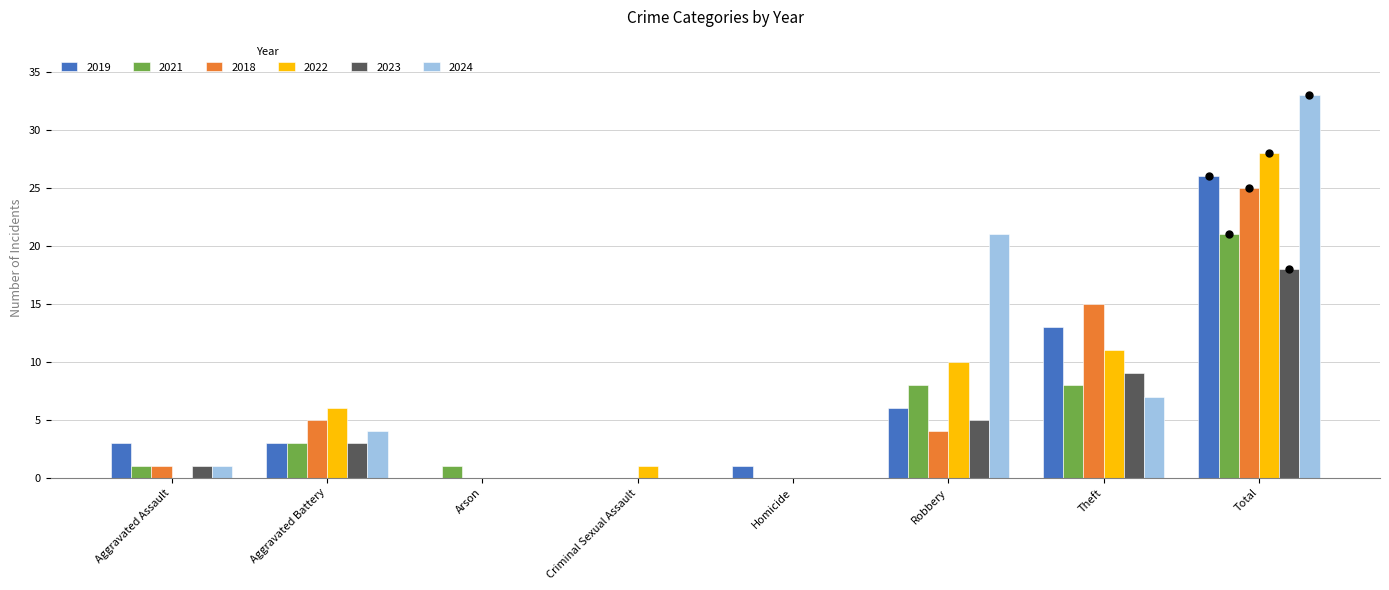

Reading right to left, extract all data points from this chart.

2019: 26	13	6	1	0	0	3	3
2021: 21	8	8	0	0	1	3	1
2018: 25	15	4	0	0	0	5	1
2022: 28	11	10	0	1	0	6	0
2023: 18	9	5	0	0	0	3	1
2024: 33	7	21	0	0	0	4	1